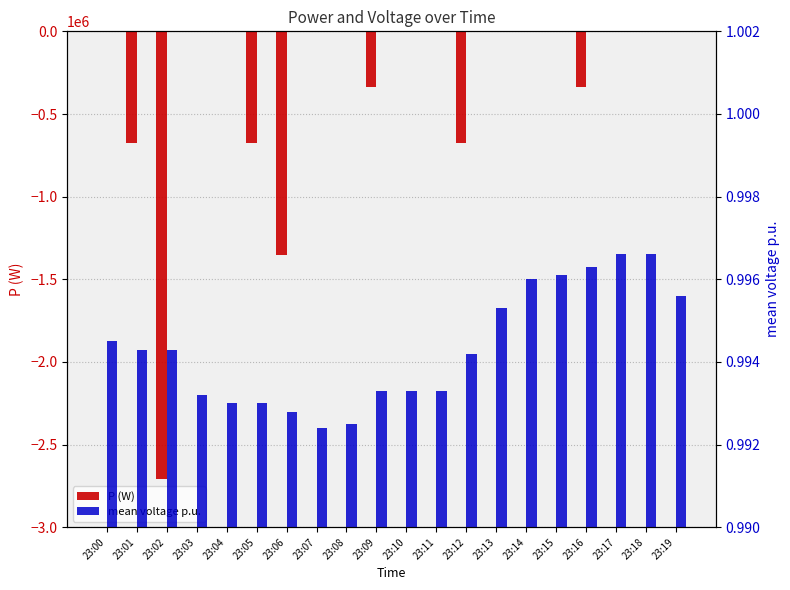

What is the greatest value displayed?

780.0